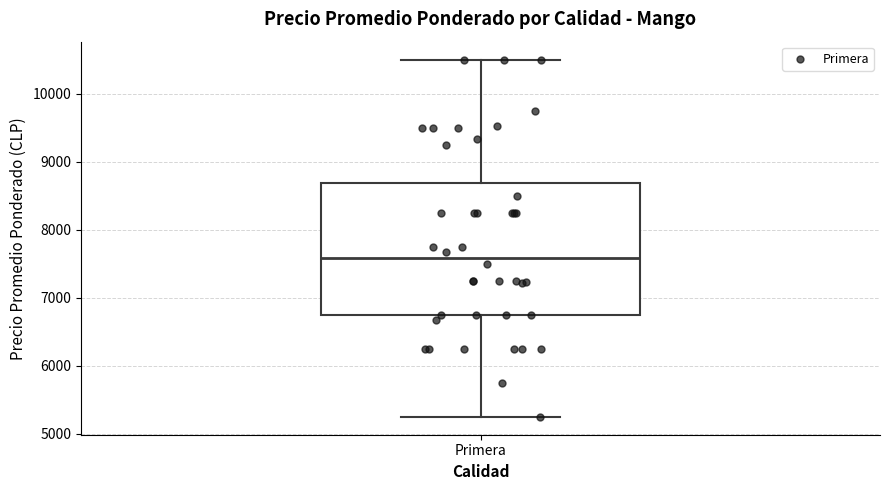

Where does the lower whisker of the box for Primera end on the y-axis? The values are not printed on the chart, so give them approximately, as read against the axis.

5300